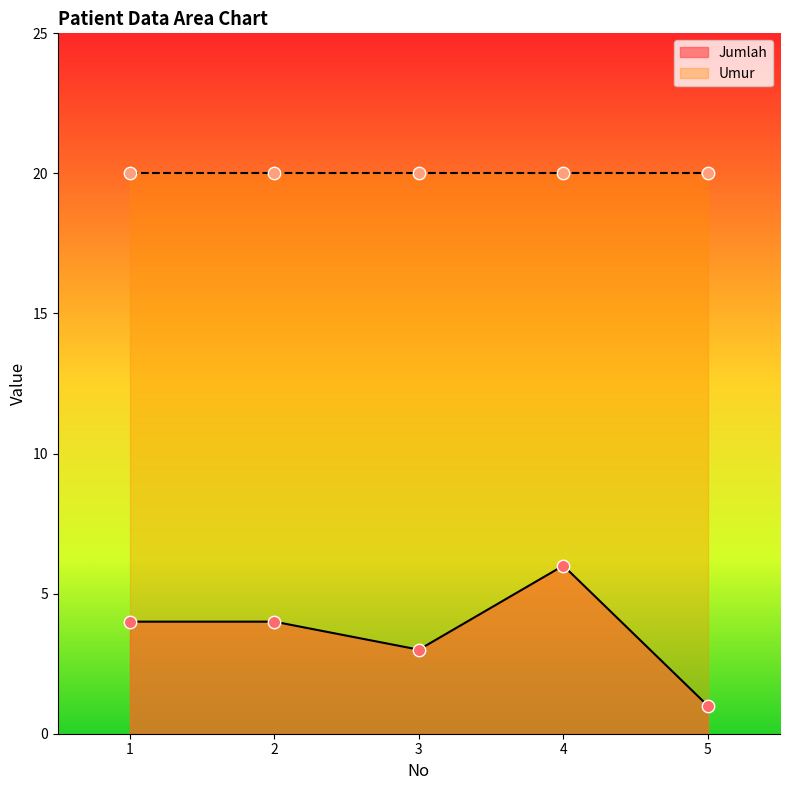

What is the ratio of the value at 5 to the value at 4?

0.2